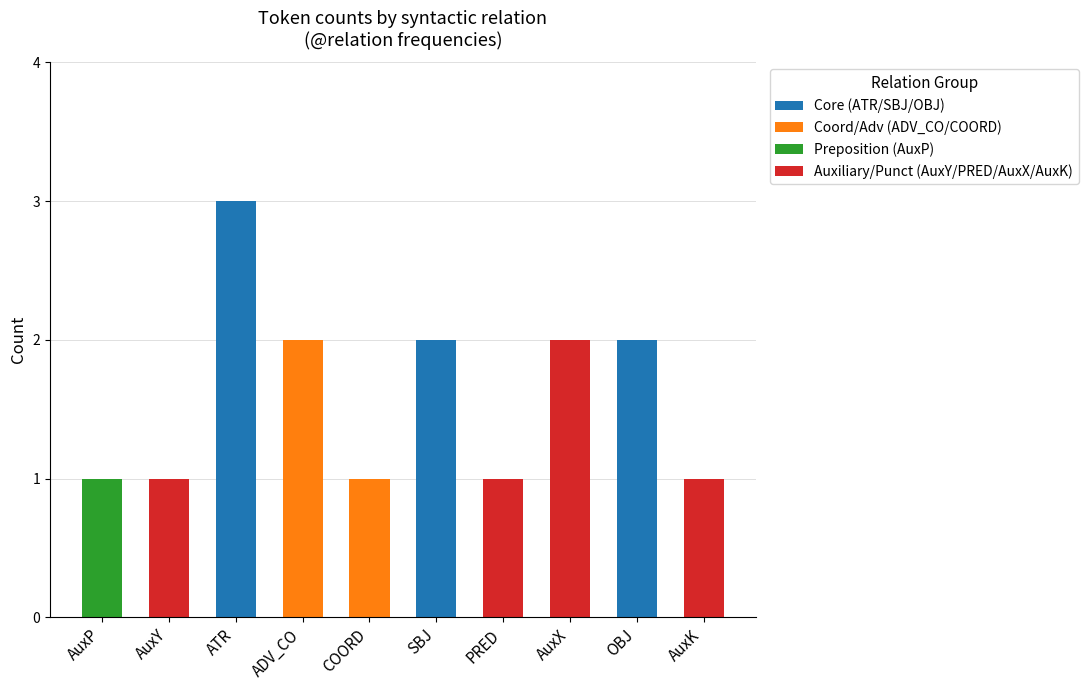

What is the sum of all Core (ATR/SBJ/OBJ) values?

7